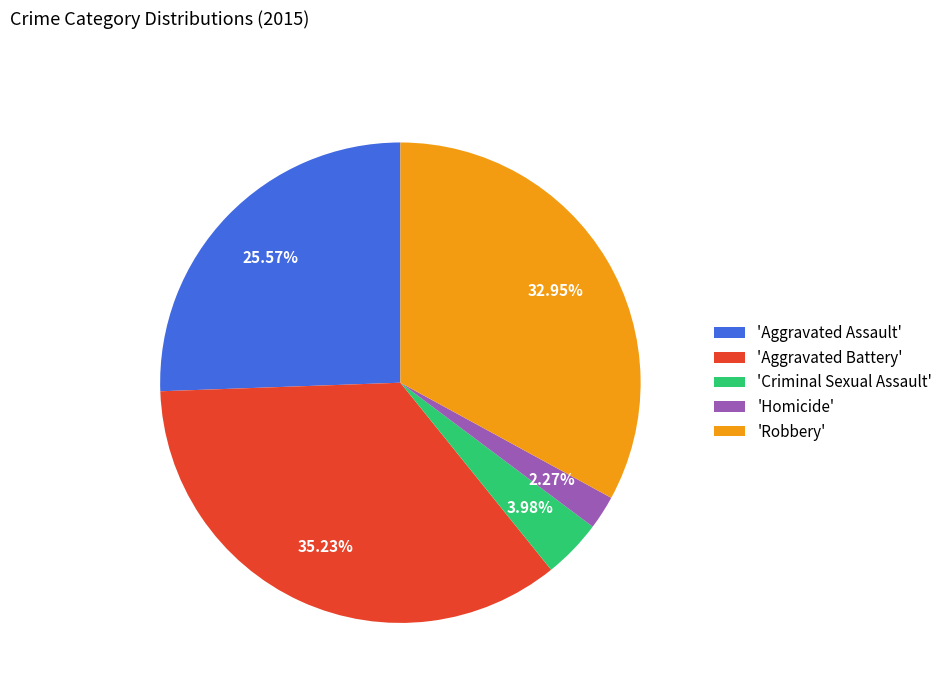

What is the largest slice in the pie chart?

'Aggravated Battery'